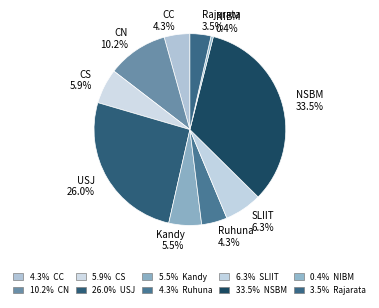

What is the smallest slice in the pie chart?

NIBM